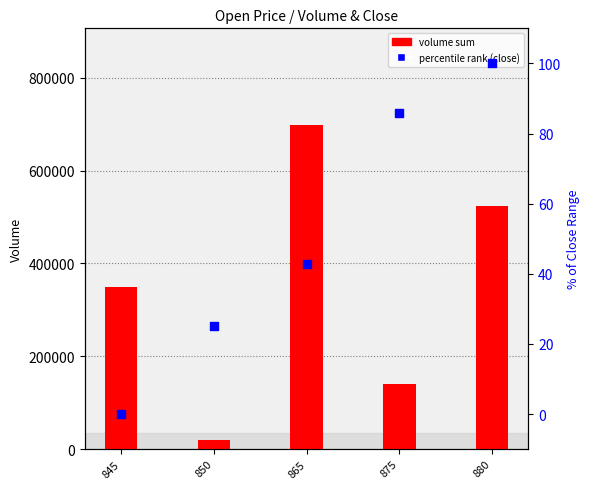

Is the value of volume sum at 880 greater than the value of percentile rank (close) at 865?

Yes